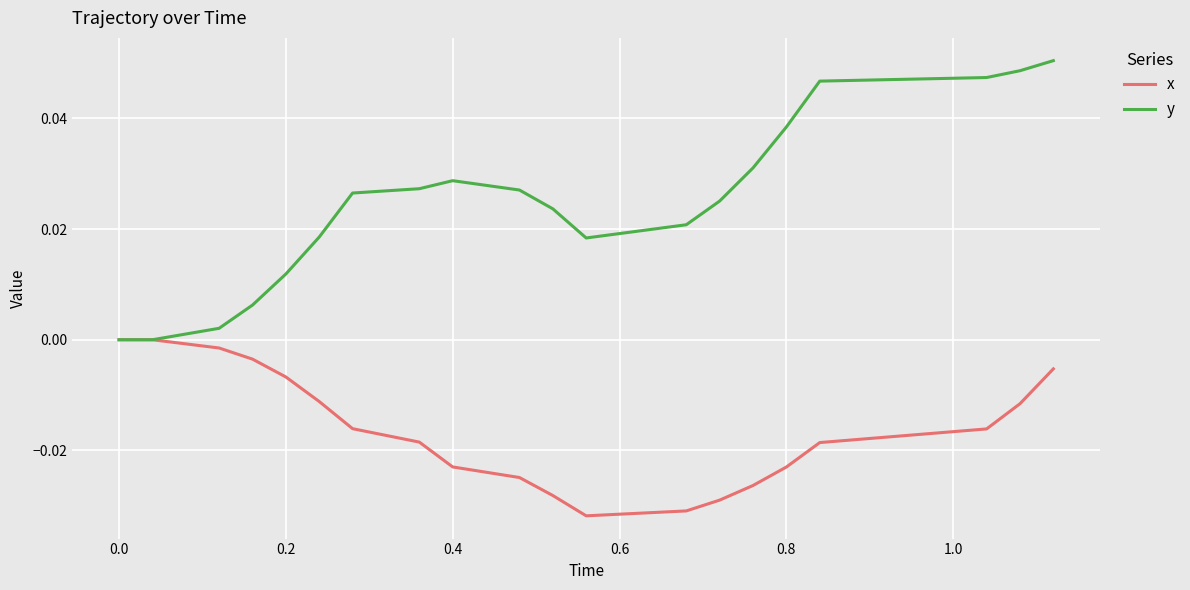

Is this an area chart (filled region under the line)?

No